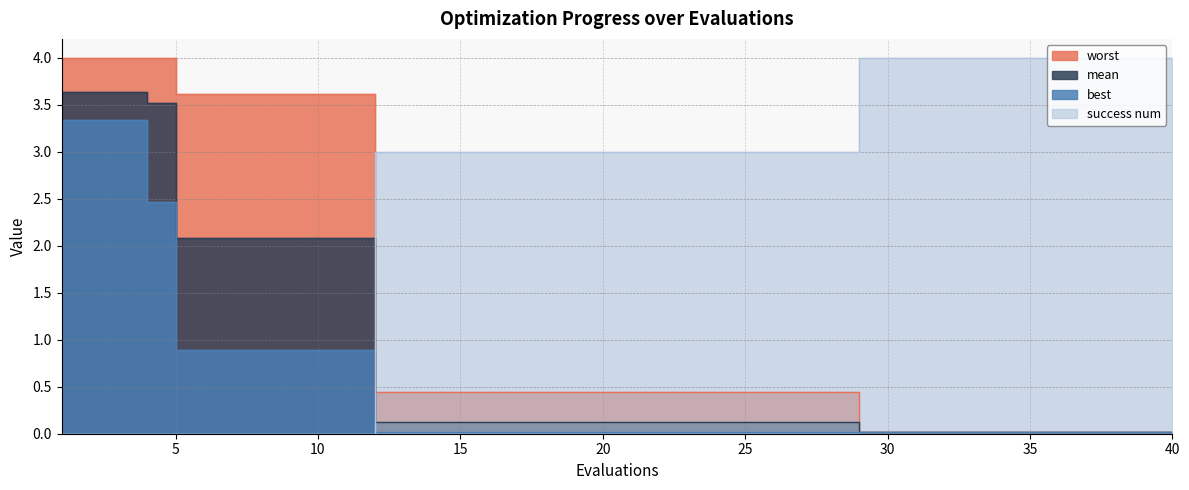

Is it true that best equals 0.0 at 29?

False